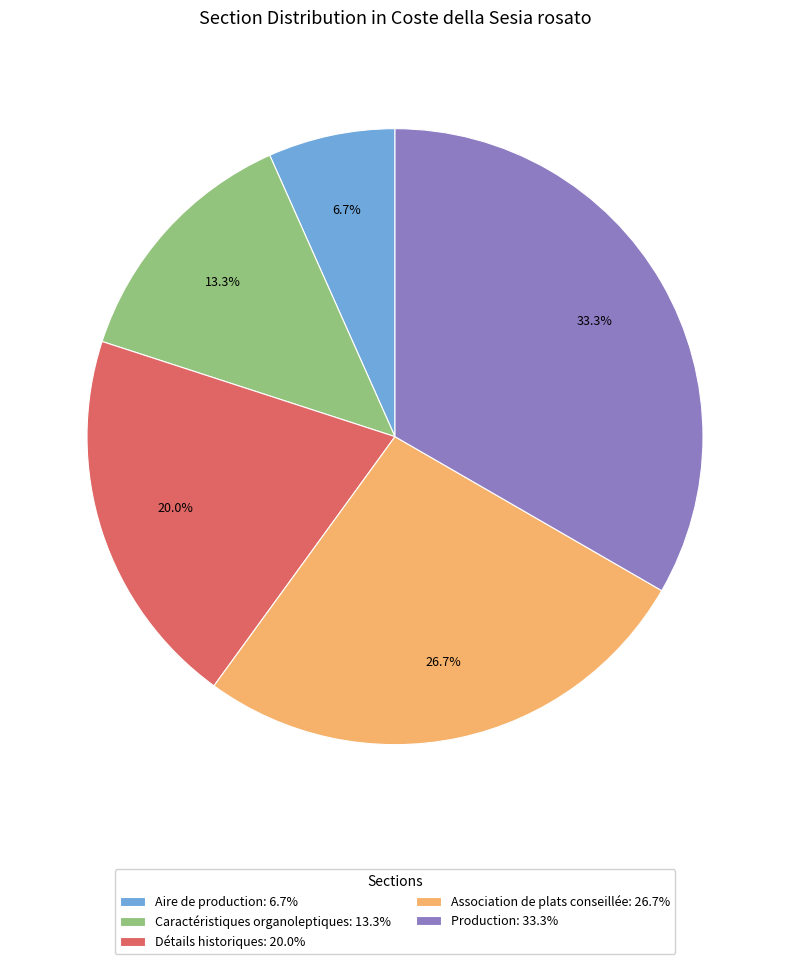

Do Aire de production: 6.7% and Caractéristiques organoleptiques: 13.3% together represent more than half of the pie?

No